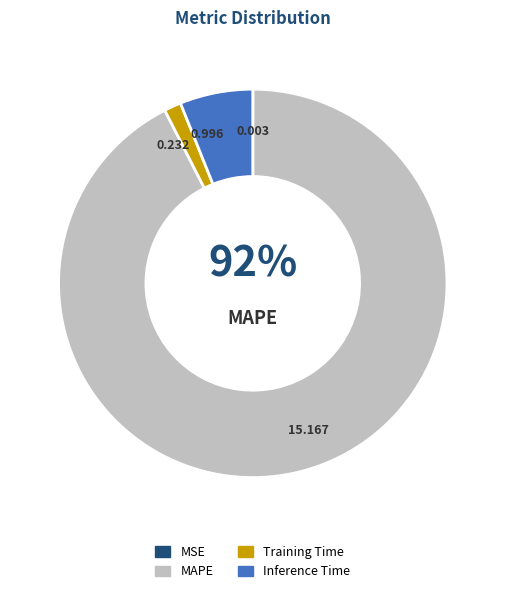

To the nearest percent, what percentage of the pie is Inference Time?

6%